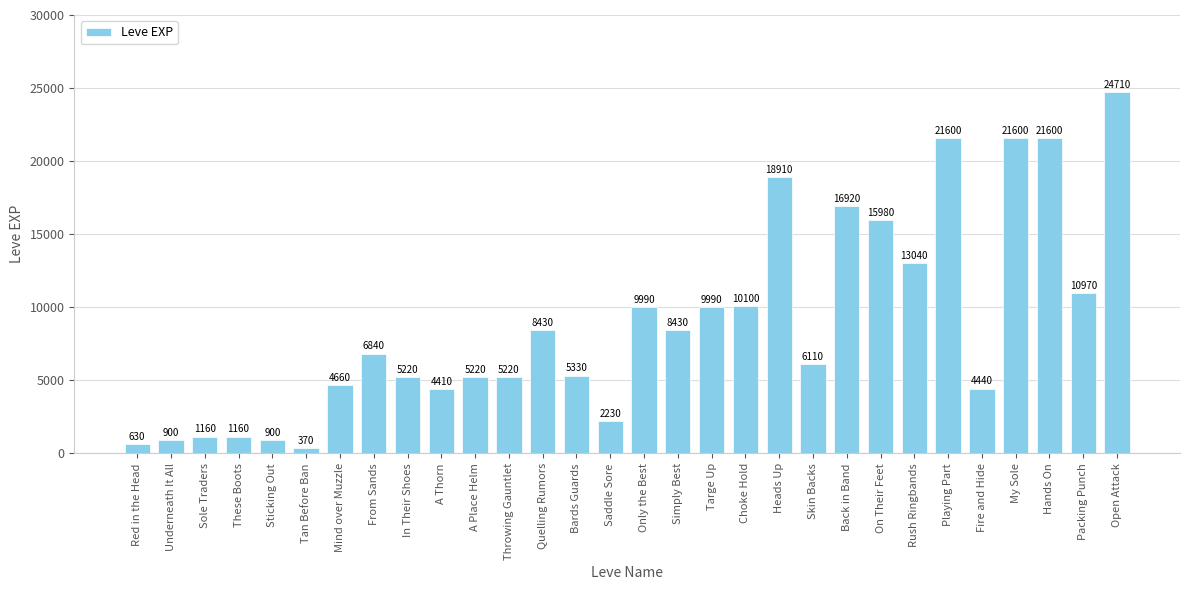

What is the difference between the values at My Sole and Packing Punch?

10630